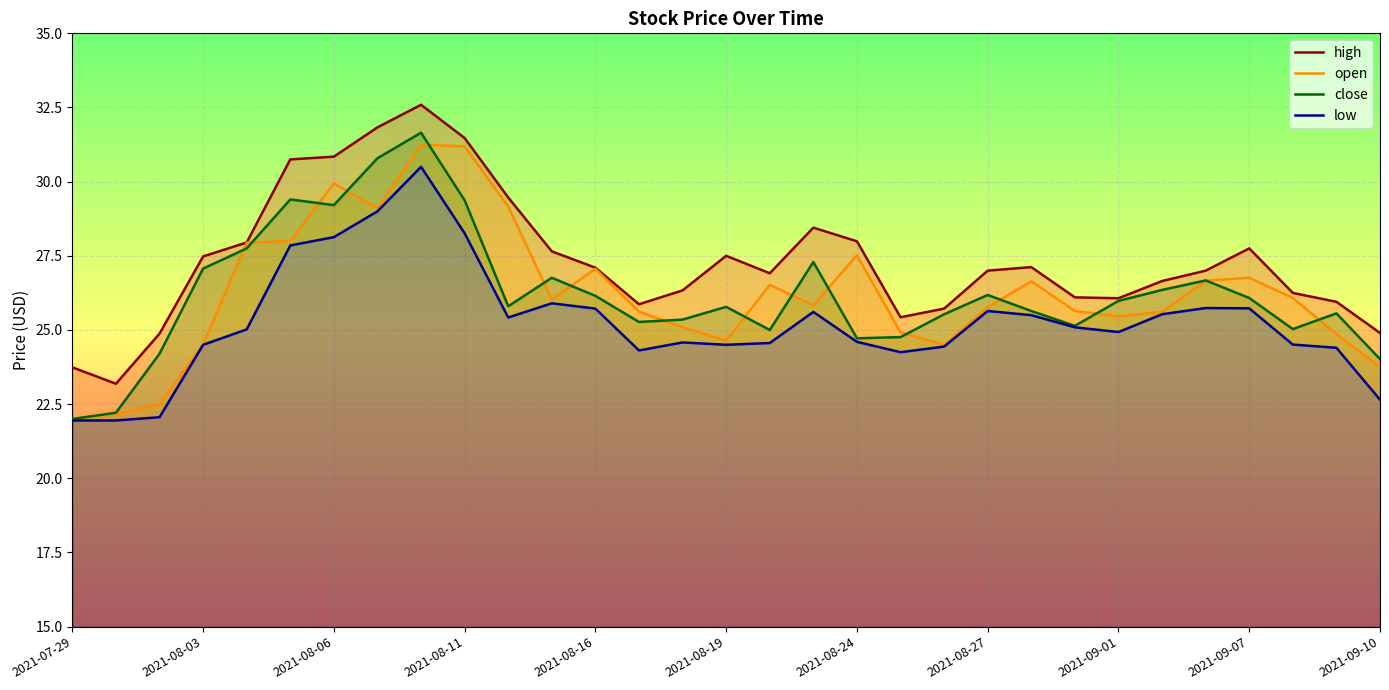

Which series has the largest total across all categories?

high